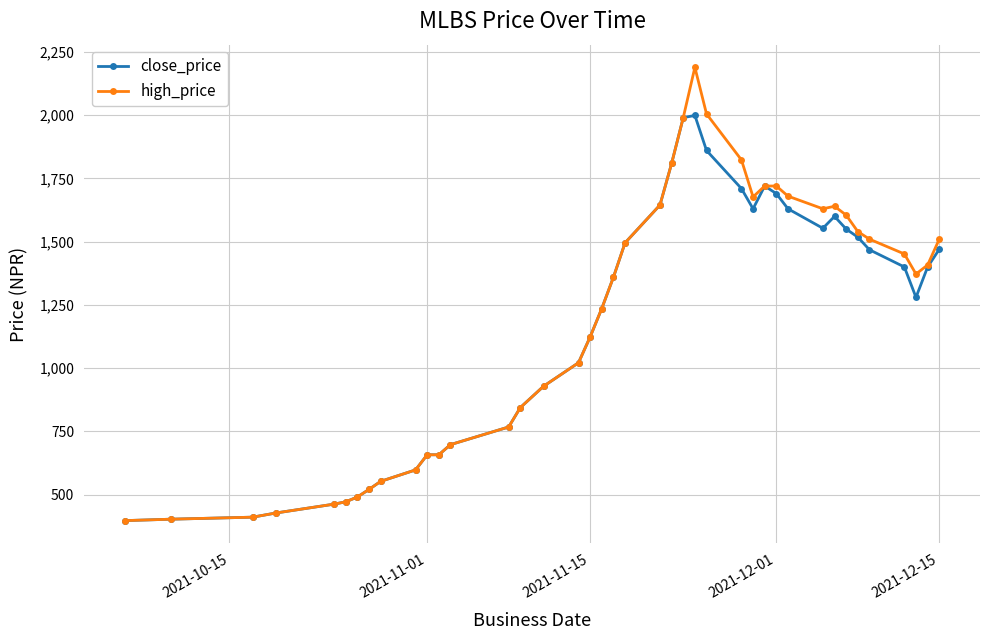

Rank the series by their maximum value, from highest to lowest.

high_price, close_price